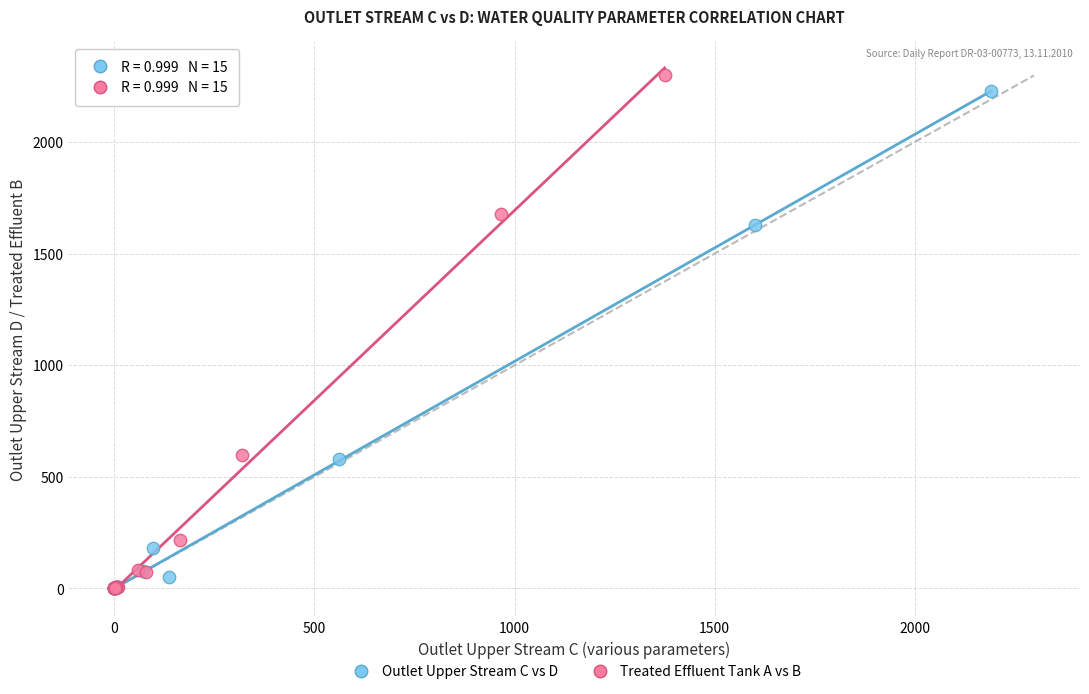

Which series has the largest Y range (max minus min)?

Treated Effluent Tank A vs B